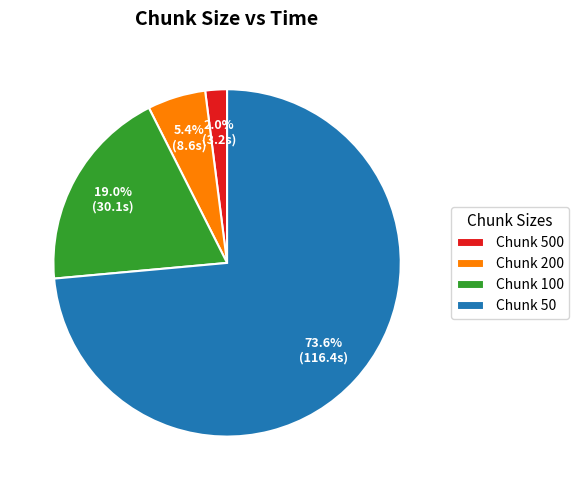

How many segments does this pie chart have?

4